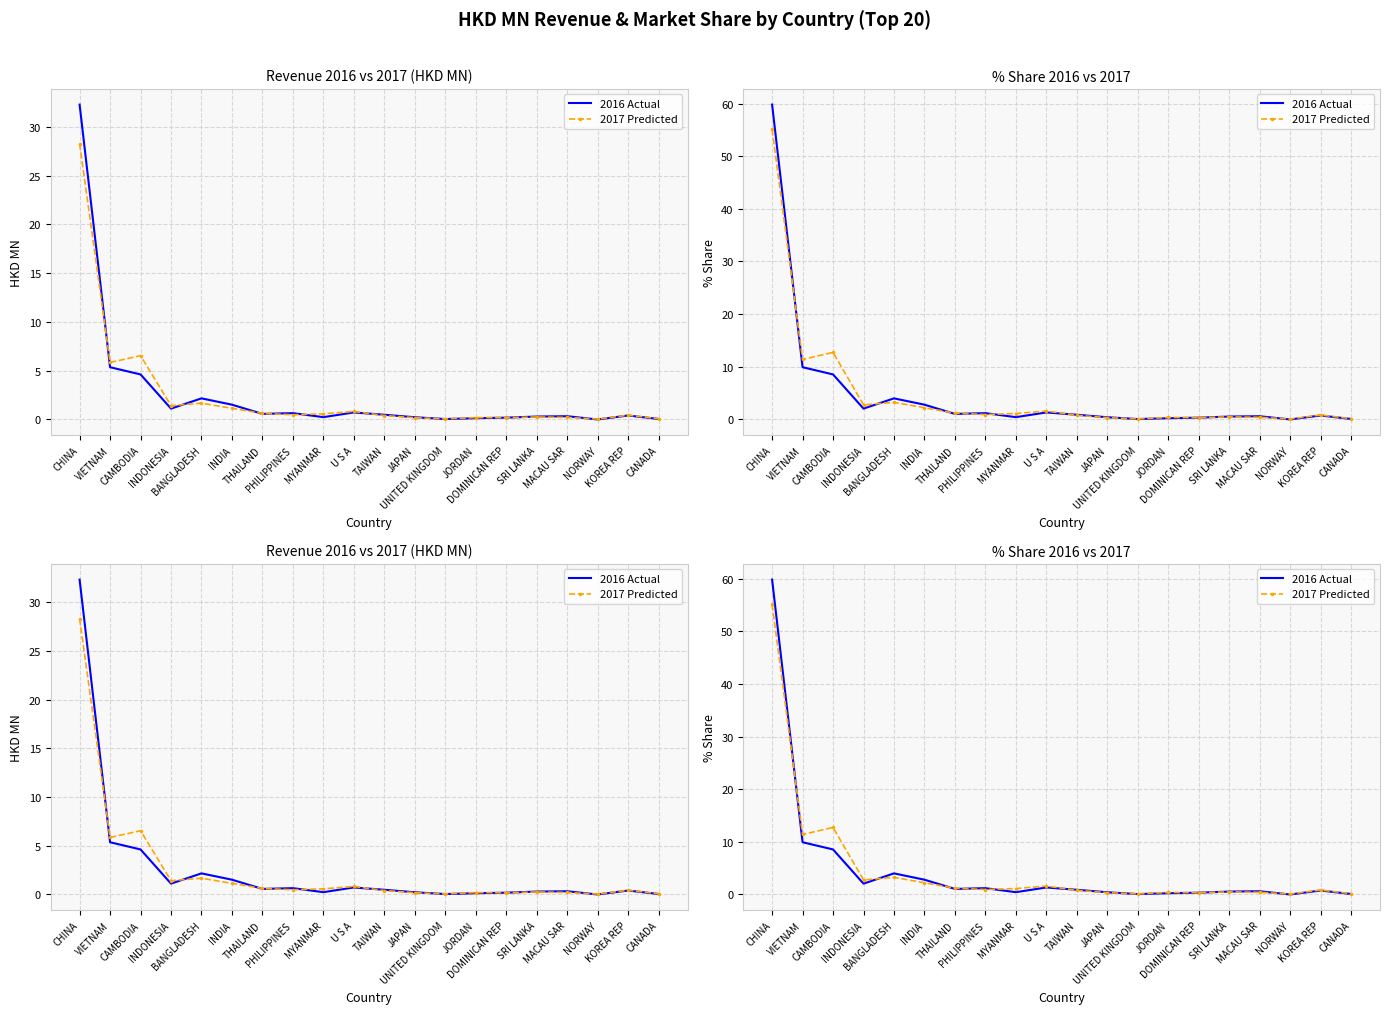

List the series in order of their peak value, highest first.

2016 Actual, 2017 Predicted